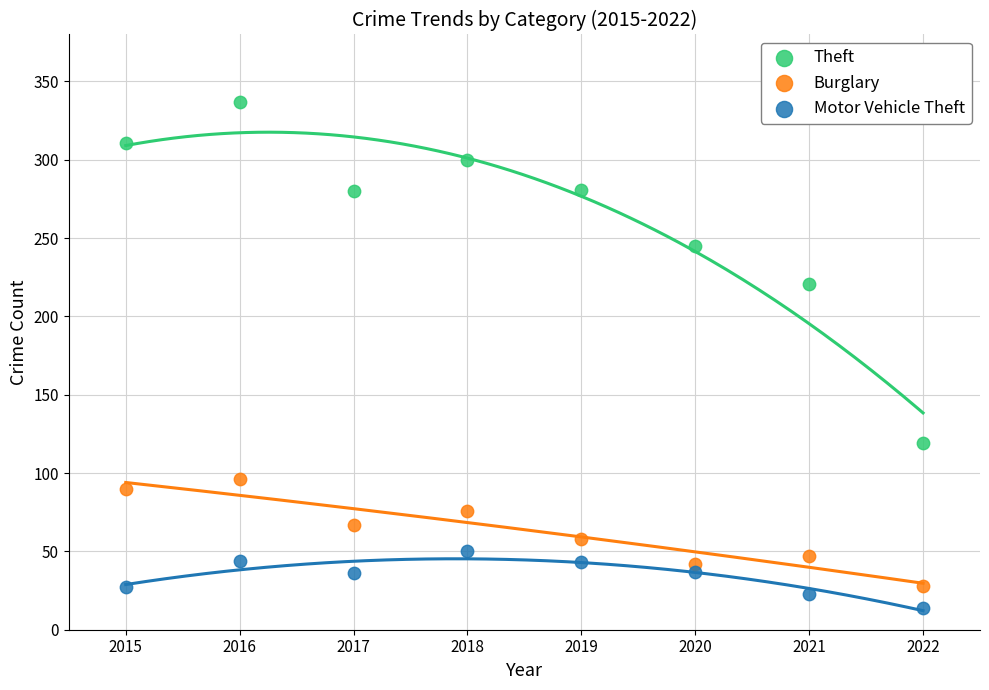

Which series contains the lowest Y value?

Motor Vehicle Theft